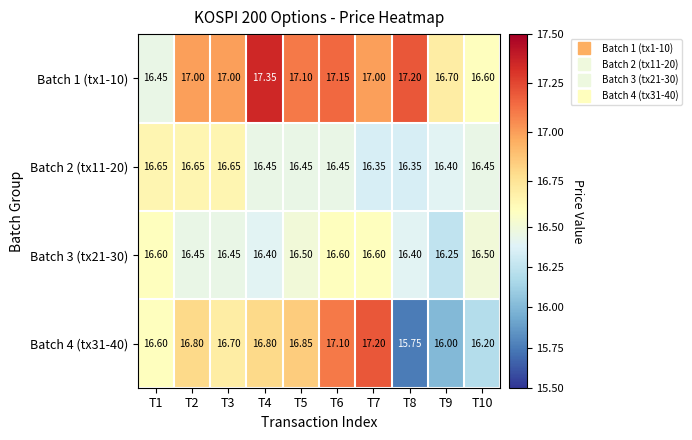

Which series has the largest total across all categories?

Batch 1 (tx1-10)